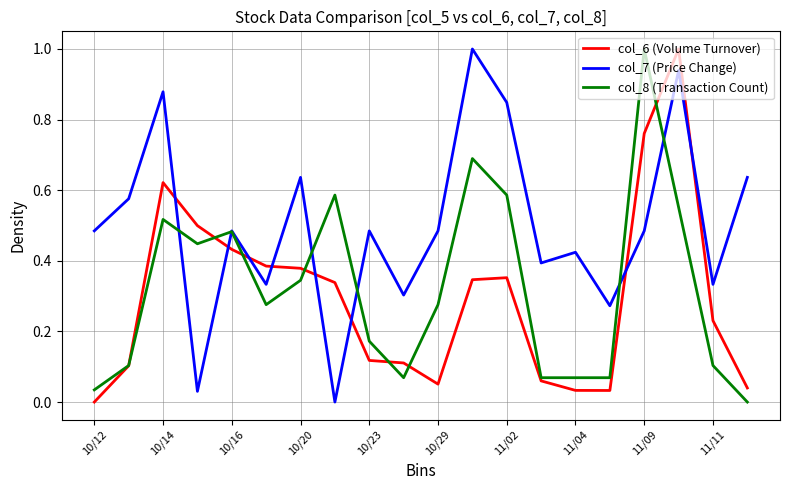

What is the highest value of the col_6 (Volume Turnover) series?

1.0